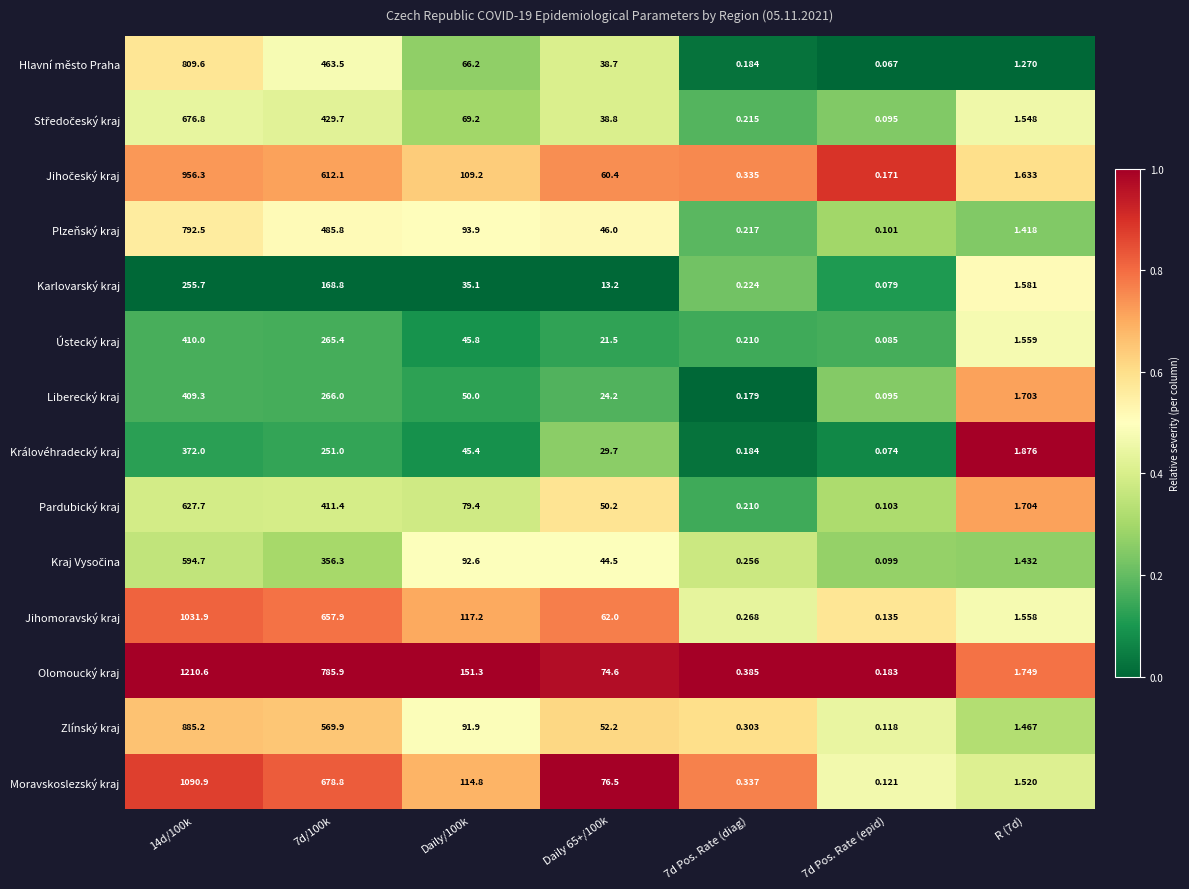

Between 7d/100k and Daily 65+/100k, which series saw the biggest shift?

Olomoucký kraj